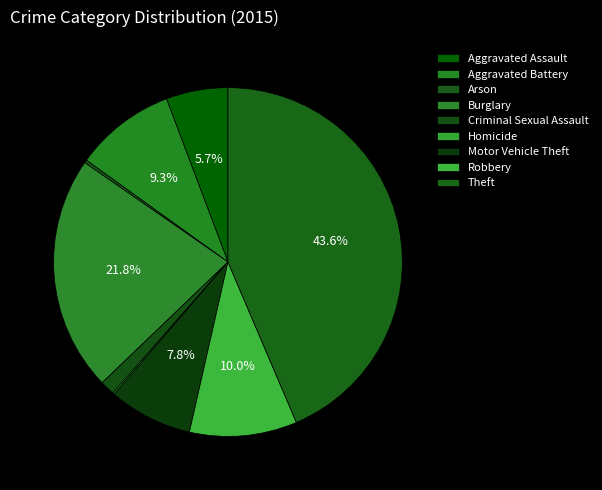

To the nearest percent, what is the difference between the largest and smallest slice percentages?

43%